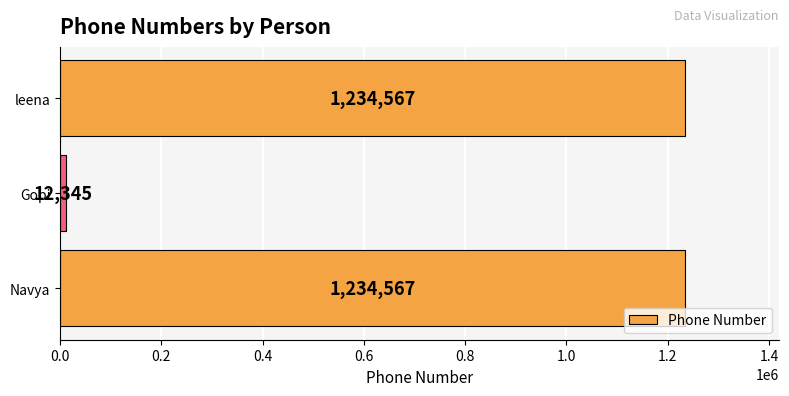

Reading bottom to top, transcribe all the data shown in this chart.

Navya=1234567	Gopi=12345	leena=1234567